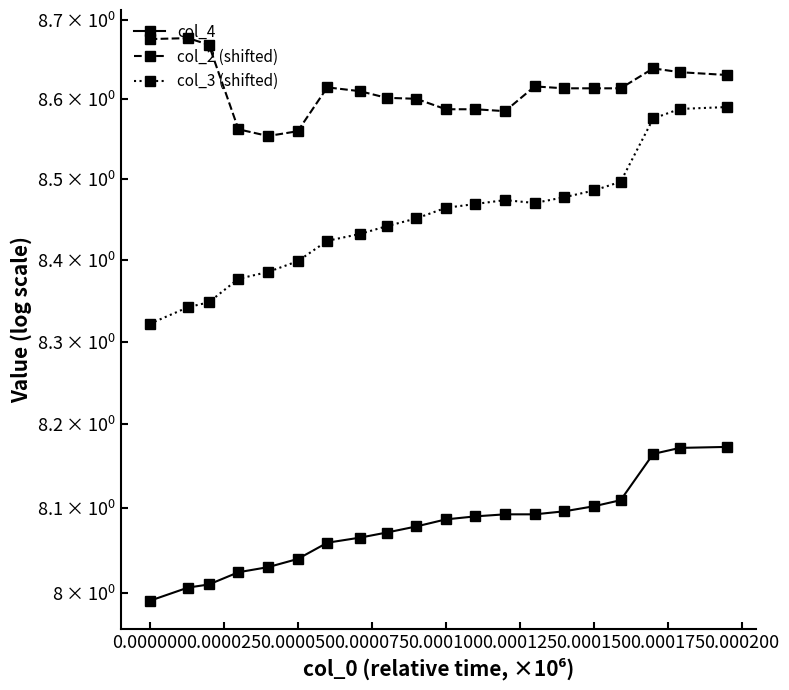

Reading right to left, list all the values displayed in this chart.

col_4: 8.2	8.2	8.2	8.1	8.1	8.1	8.1	8.1	8.1	8.1	8.1	8.1	8.1	8.1	8.0	8.0	8.0	8.0	8.0	8.0
col_2 (shifted): 8.6	8.6	8.6	8.6	8.6	8.6	8.6	8.6	8.6	8.6	8.6	8.6	8.6	8.6	8.6	8.6	8.6	8.7	8.7	8.7
col_3 (shifted): 8.6	8.6	8.6	8.5	8.5	8.5	8.5	8.5	8.5	8.5	8.5	8.4	8.4	8.4	8.4	8.4	8.4	8.3	8.3	8.3